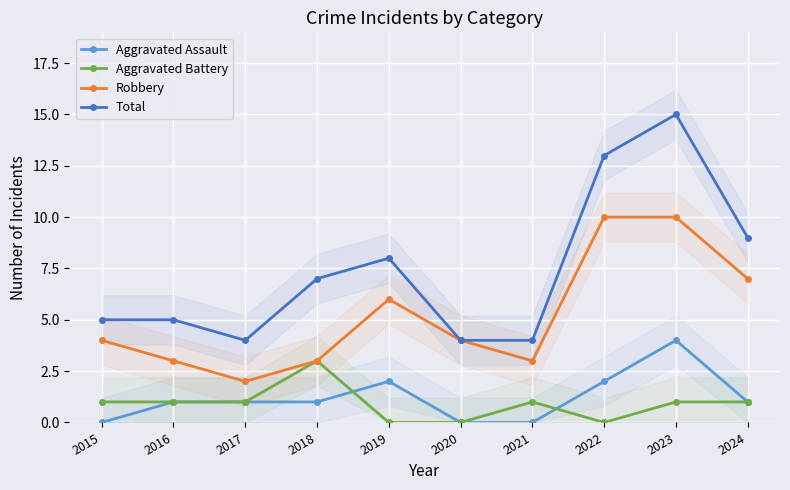

Which series changed the most between 2022 and 2024?

Total